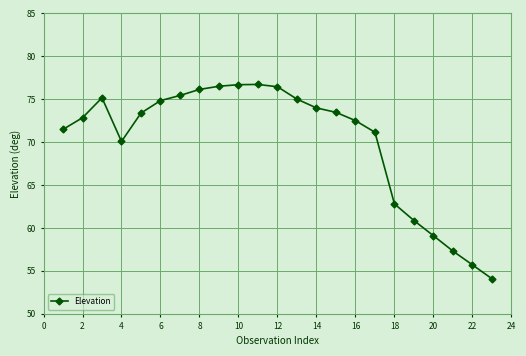

How many categories are shown in the chart?

23